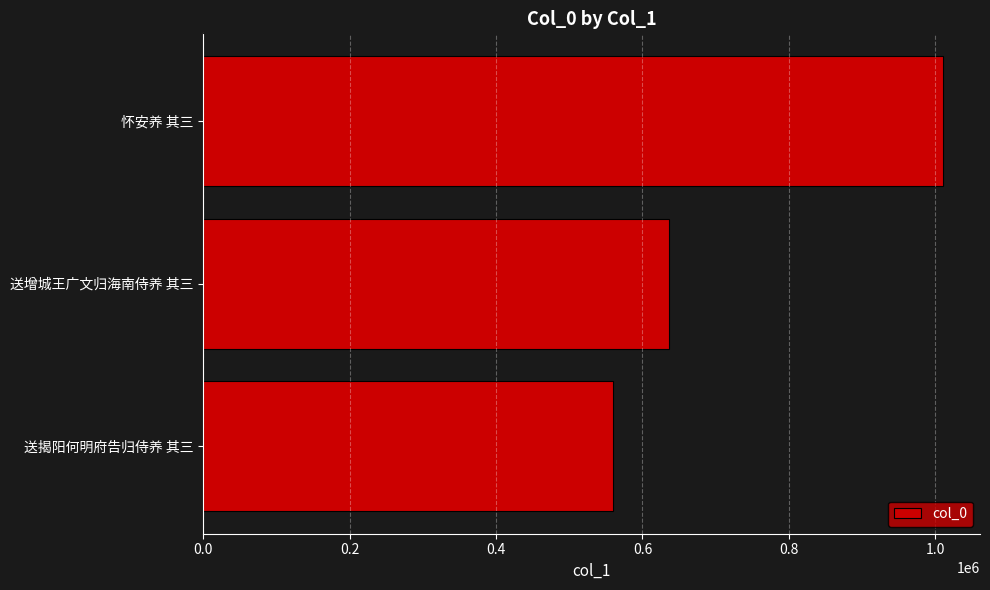

Is it true that the value at 怀安养 其三 is 1010560?

True